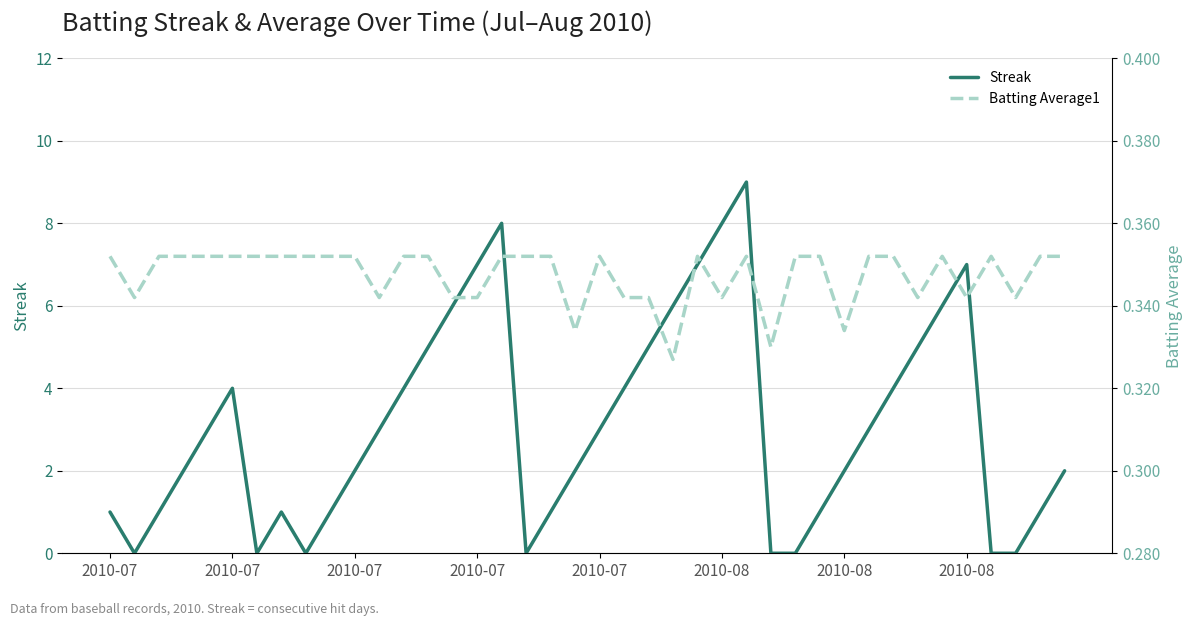

True or false: Batting Average1 has more than 2 interior local peaks.

True